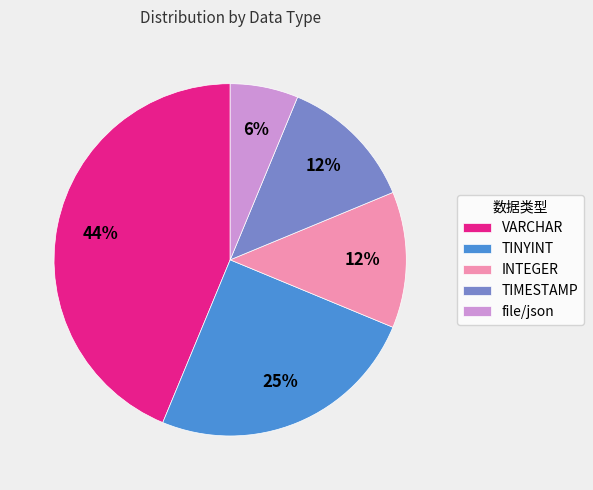

Does file/json represent more than half of the total?

No